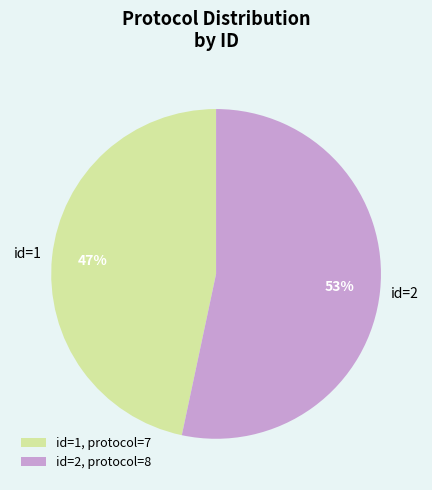

How many segments does this pie chart have?

2